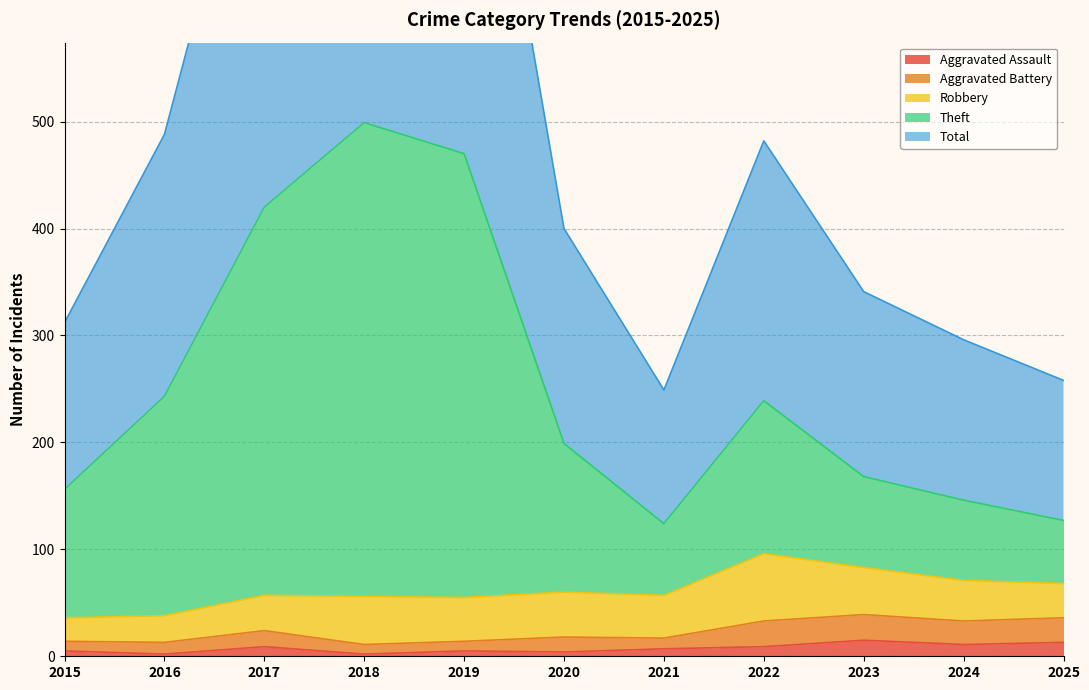

Reading left to right, extract all data points from this chart.

Aggravated Assault: 5	2	9	2	5	4	7	9	15	11	13
Theft: 156	243	420	499	470	199	124	239	168	146	127
Total: 312	488	841	998	940	400	249	482	341	296	258